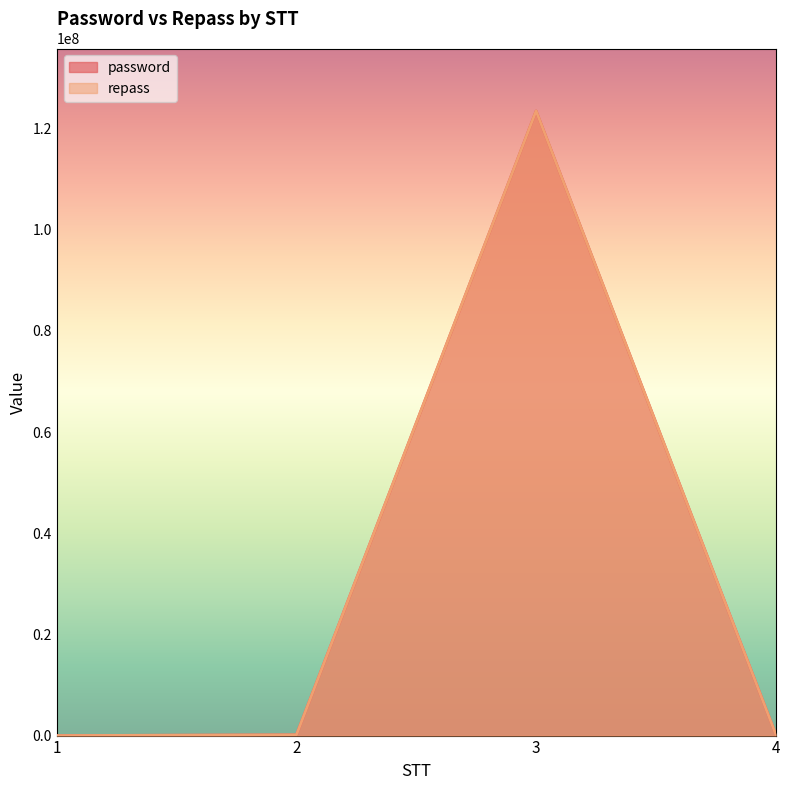

Which has a higher value, 1 or 4?

4